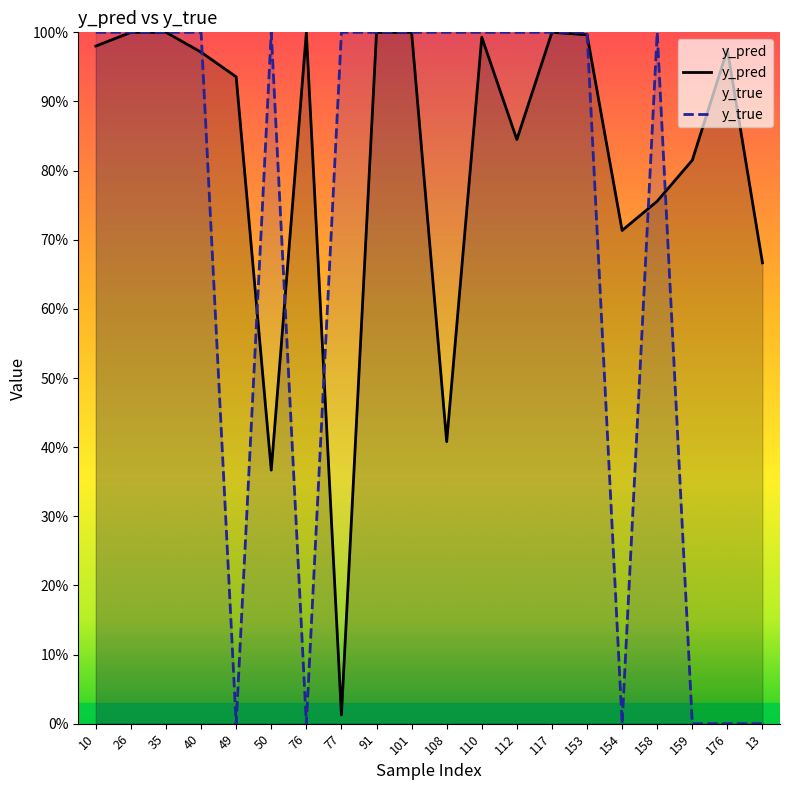

List the series in order of their overall mean, lowest first.

y_true, y_pred